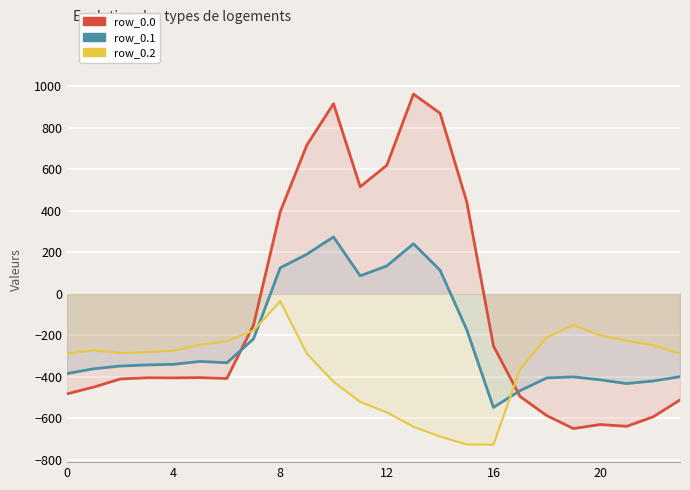

What is the difference between the row_0.0 values at 9 and 20?

1346.7